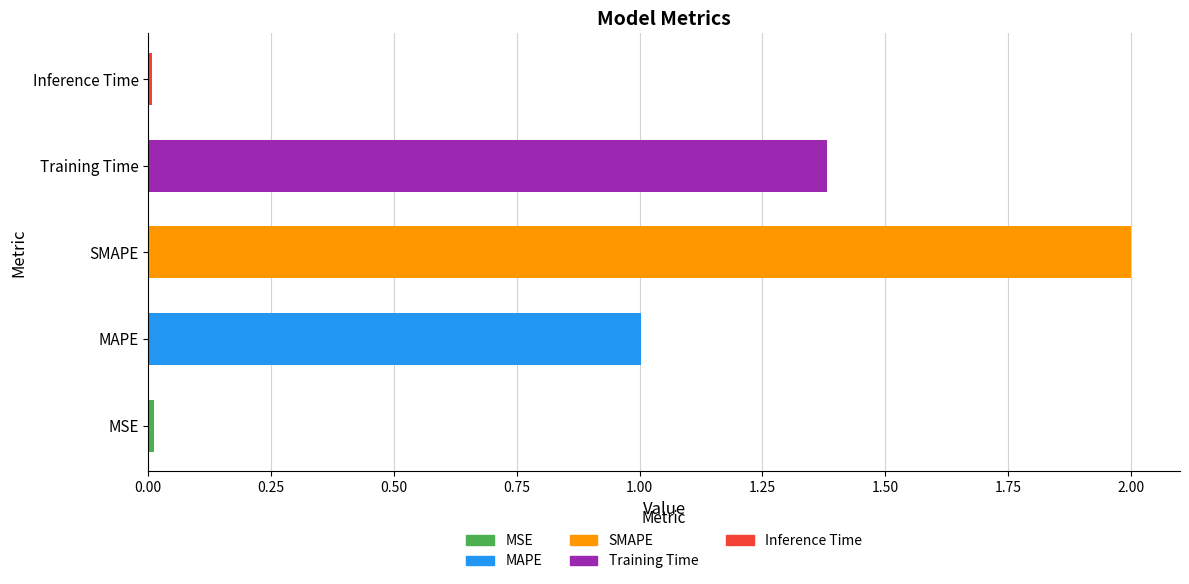

What is the average value?

0.9